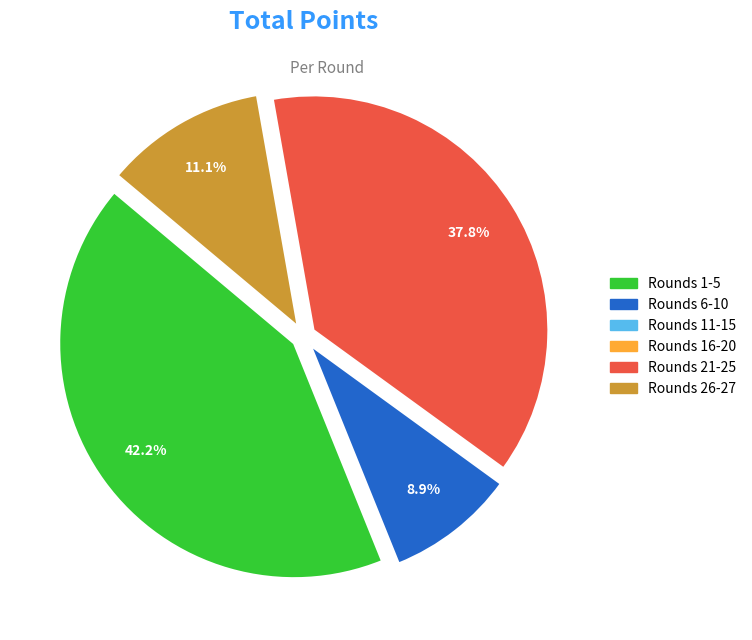

Is there a majority slice in this chart?

No